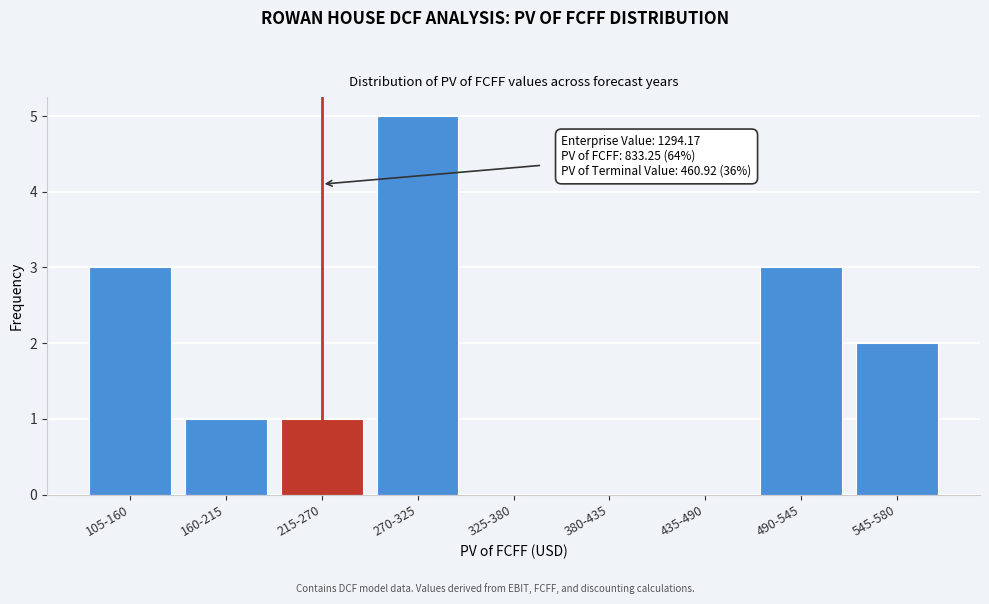

Reading left to right, transcribe all the data shown in this chart.

105-160=3	160-215=1	215-270=1	270-325=5	325-380=0	380-435=0	435-490=0	490-545=3	545-580=2